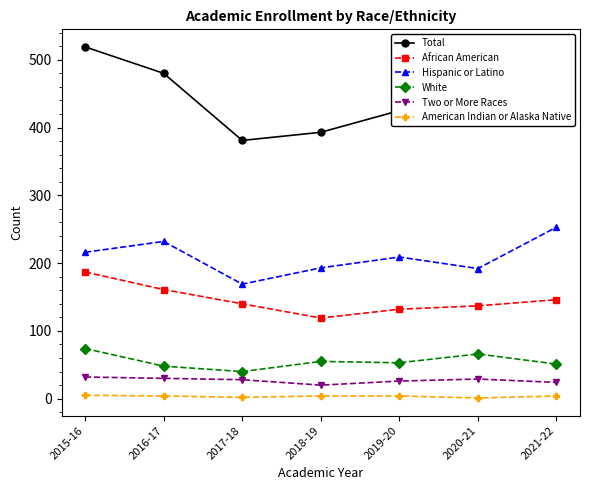

What is the value of the African American point at the 4th from the left?

119